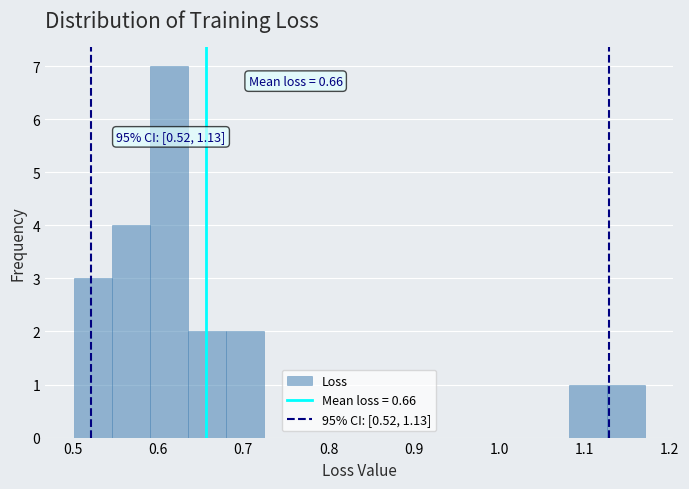

Over which range of the x-axis is the bar tallest?

0.59 to 0.64